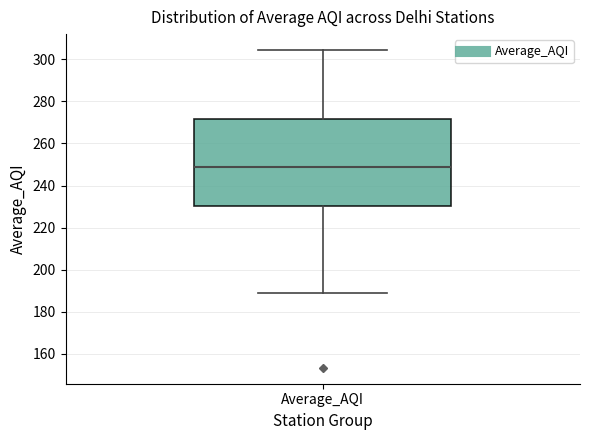

Transcribe this box plot: give where the median line is, the range the box spans, and where the two whiskers end, as read against the y-axis. The values are not printed on the chart, so give them approximately, as read against the axis.

median 248, box 230 to 272, whiskers 190 to 304